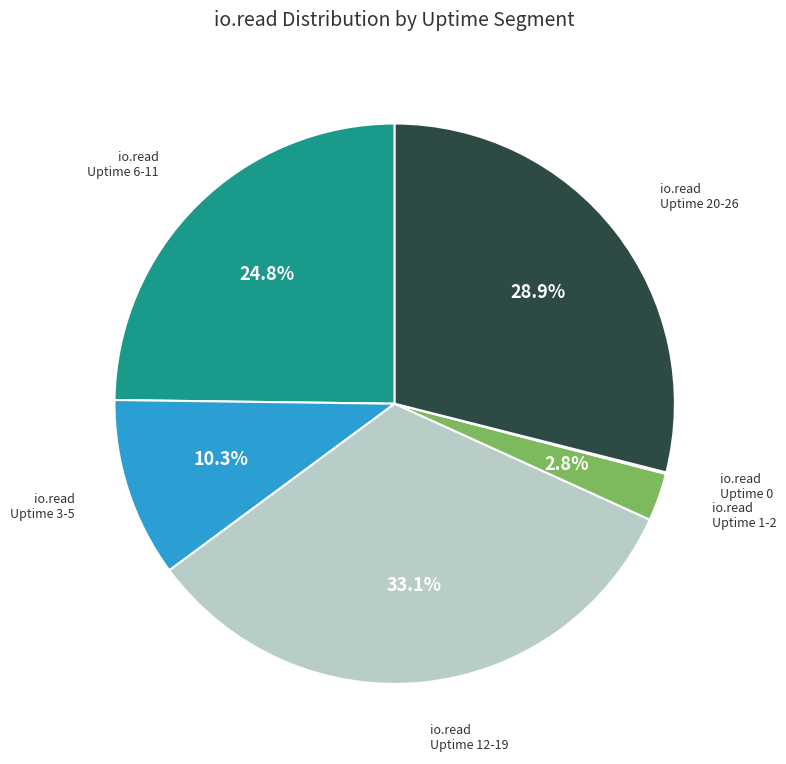

Does any single category account for the majority?

No